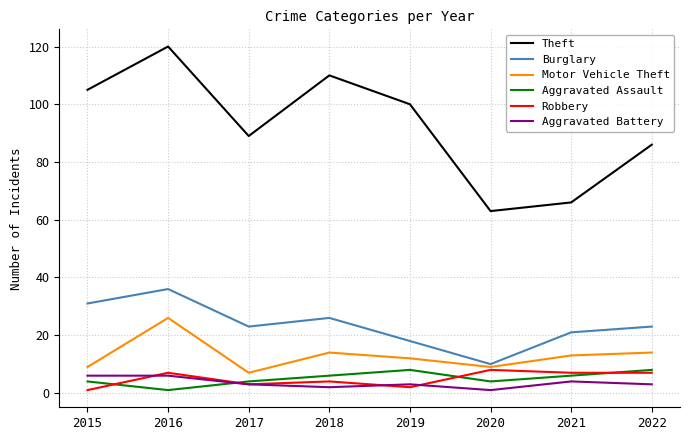

What are all the series names shown in the legend?

Theft, Burglary, Motor Vehicle Theft, Aggravated Assault, Robbery, Aggravated Battery